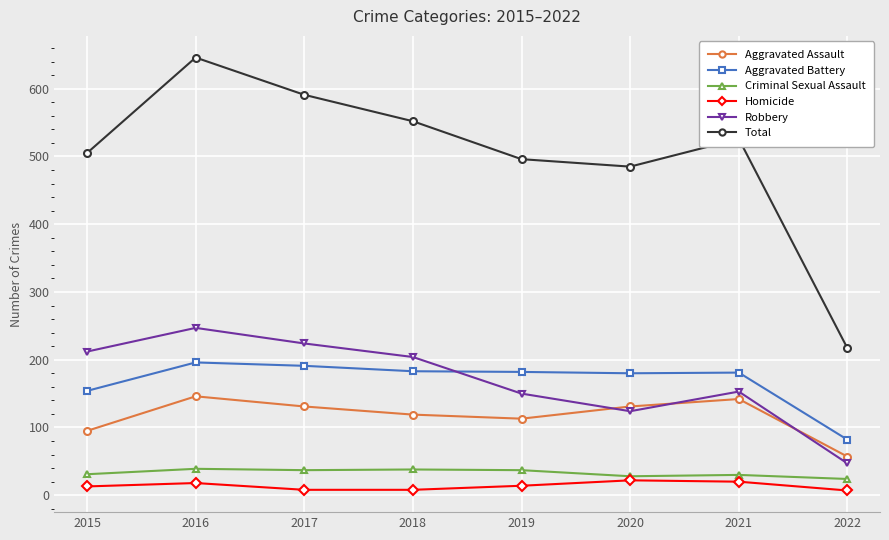

What is the maximum value shown in the chart?

646